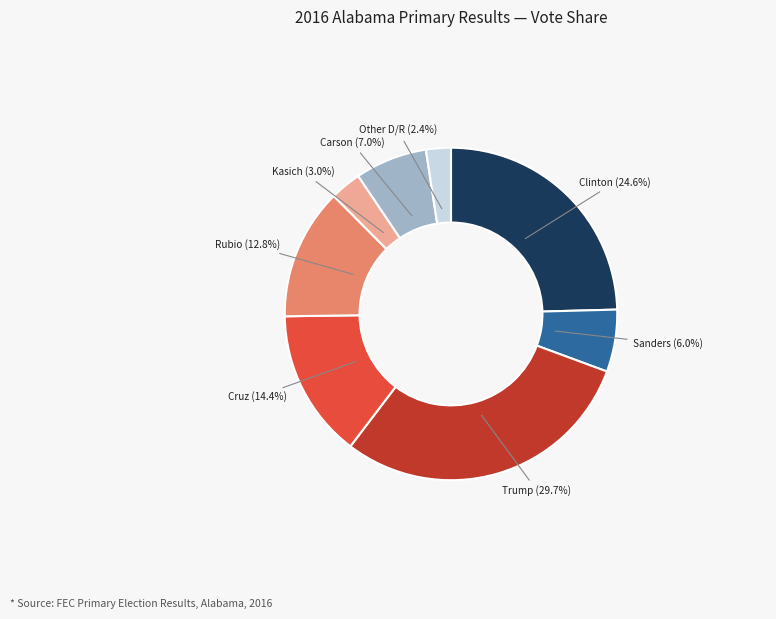

Does any single category account for the majority?

No